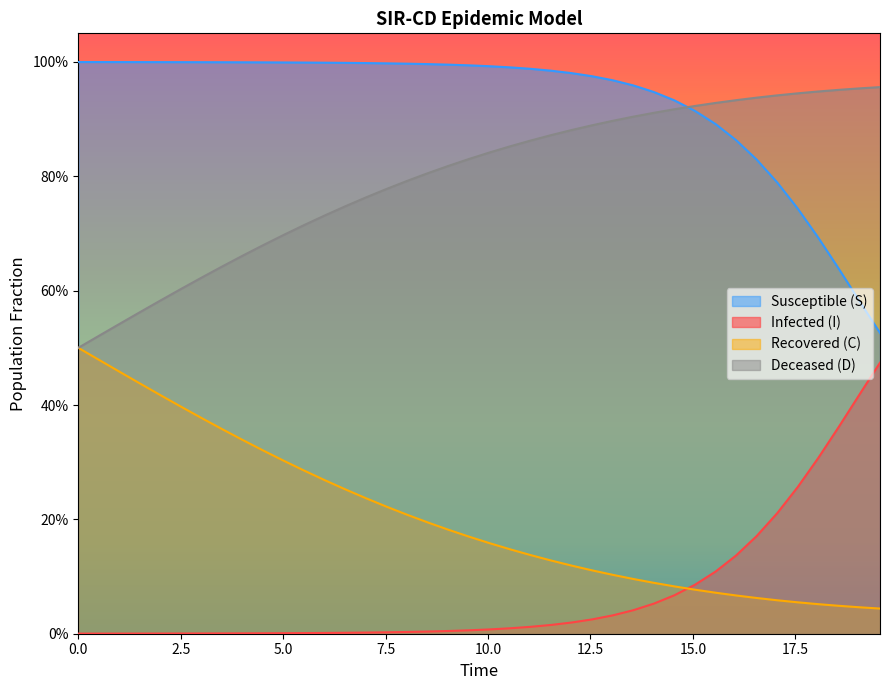

Reading left to right, what are all the values shown in this chart?

S: 1.0	1.0	1.0	1.0	1.0	1.0	1.0	1.0	1.0	1.0	1.0	1.0	1.0	1.0	1.0	1.0	1.0	1.0	1.0	1.0	1.0	1.0	1.0	1.0	1.0	1.0	1.0	1.0	0.9	0.9	0.9	0.9	0.9	0.8	0.8	0.7	0.7	0.6	0.6	0.5
I: 0.0	0.0	0.0	0.0	0.0	0.0	0.0	0.0	0.0	0.0	0.0	0.0	0.0	0.0	0.0	0.0	0.0	0.0	0.0	0.0	0.0	0.0	0.0	0.0	0.0	0.0	0.0	0.0	0.1	0.1	0.1	0.1	0.1	0.2	0.2	0.3	0.3	0.4	0.4	0.5
C: 0.5	0.5	0.5	0.4	0.4	0.4	0.4	0.4	0.3	0.3	0.3	0.3	0.3	0.3	0.2	0.2	0.2	0.2	0.2	0.2	0.2	0.1	0.1	0.1	0.1	0.1	0.1	0.1	0.1	0.1	0.1	0.1	0.1	0.1	0.1	0.1	0.1	0.0	0.0	0.0
D: 0.5	0.5	0.5	0.6	0.6	0.6	0.6	0.6	0.7	0.7	0.7	0.7	0.7	0.7	0.8	0.8	0.8	0.8	0.8	0.8	0.8	0.9	0.9	0.9	0.9	0.9	0.9	0.9	0.9	0.9	0.9	0.9	0.9	0.9	0.9	0.9	0.9	1.0	1.0	1.0